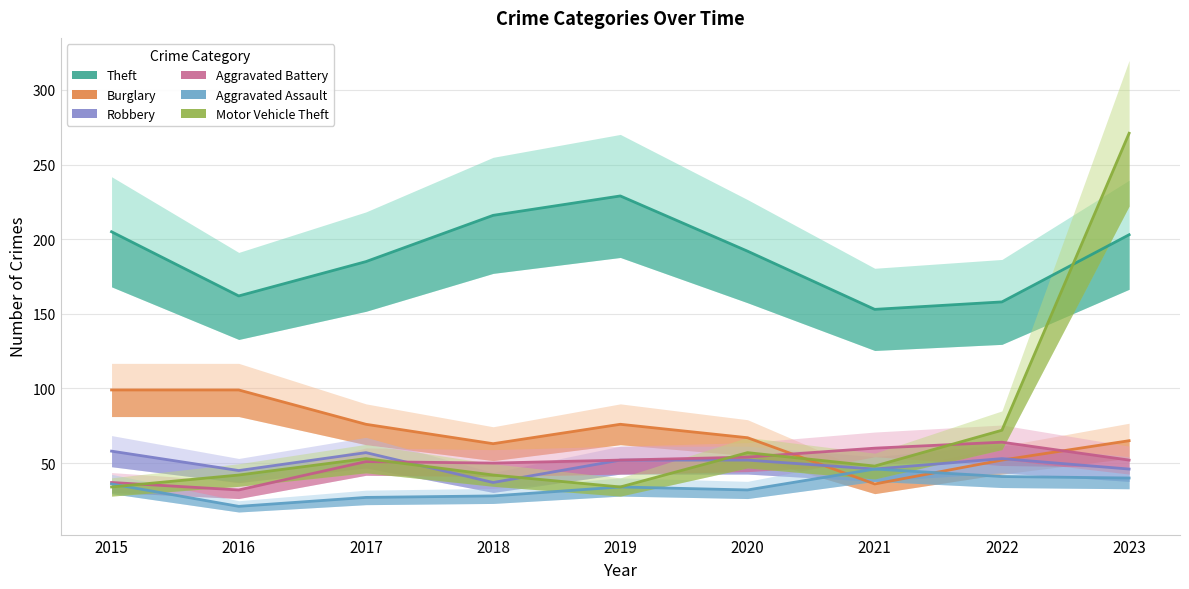

How many interior local peaks does the Theft series have?

1